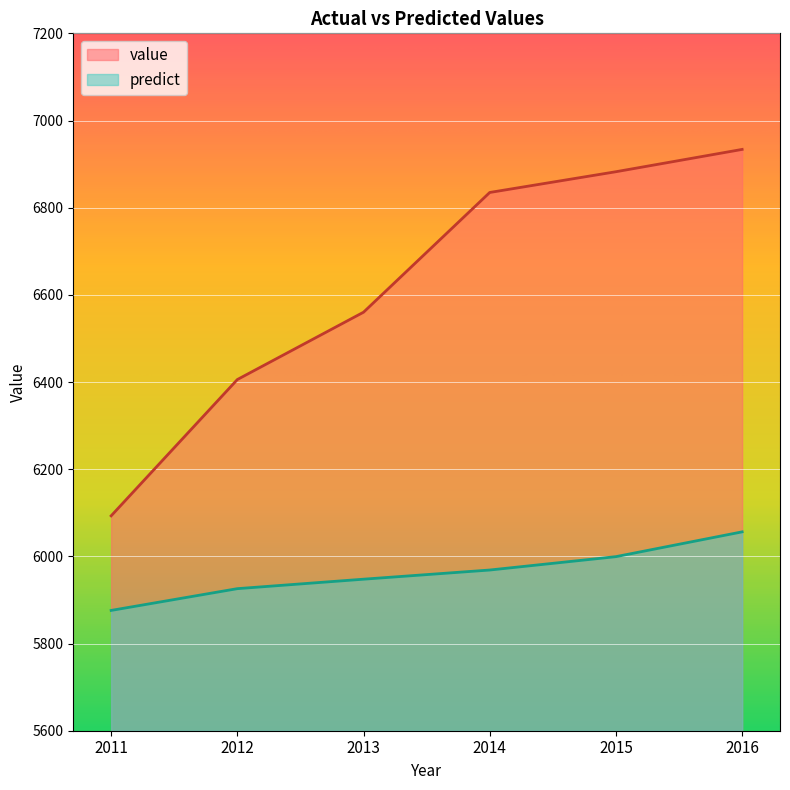

True or false: predict has a value of 5968.7 at 2014.

True